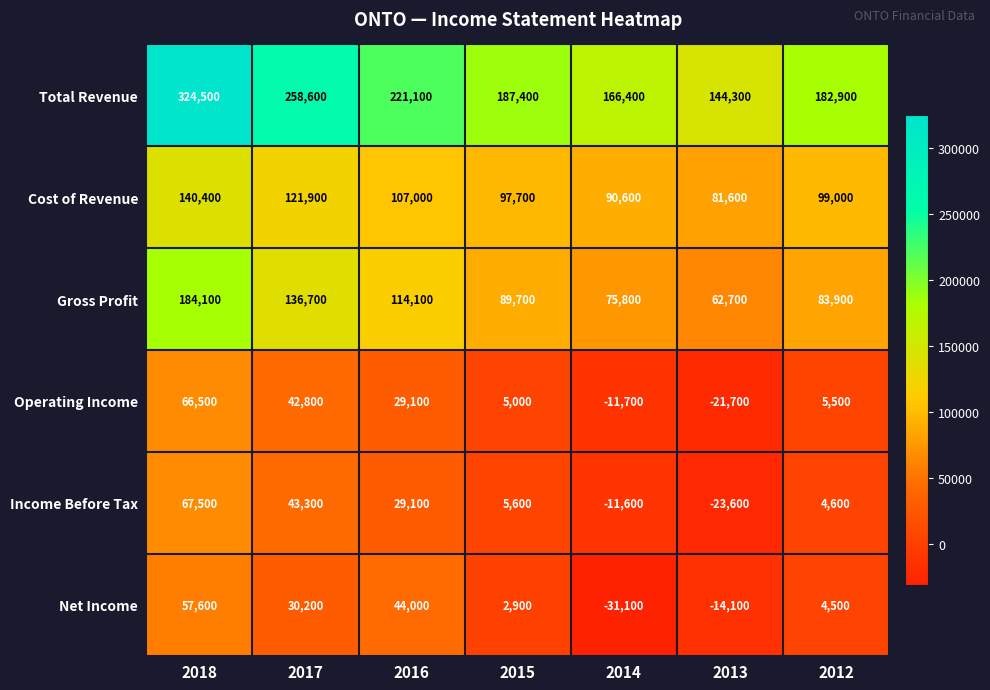

At 2013, list the series in order from smallest to largest.

Income Before Tax, Operating Income, Net Income, Gross Profit, Cost of Revenue, Total Revenue